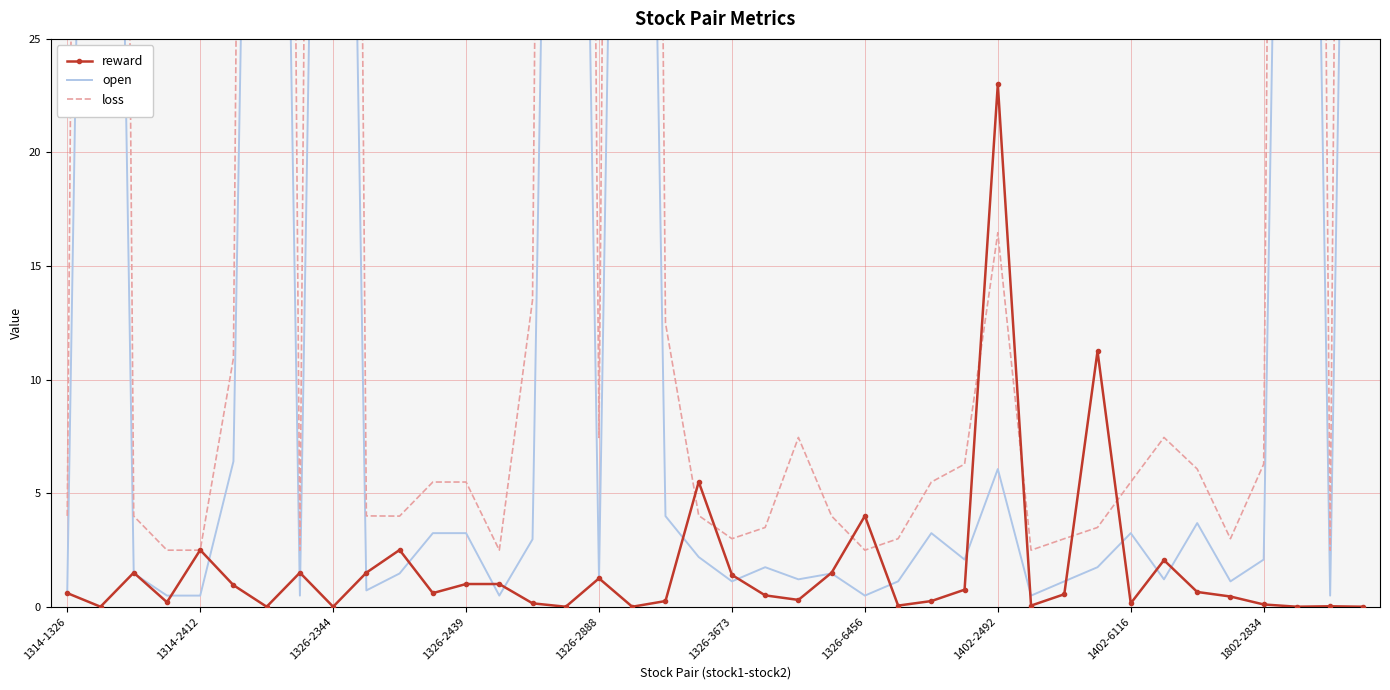

True or false: reward has more than 2 points higher than both neighbors.

True